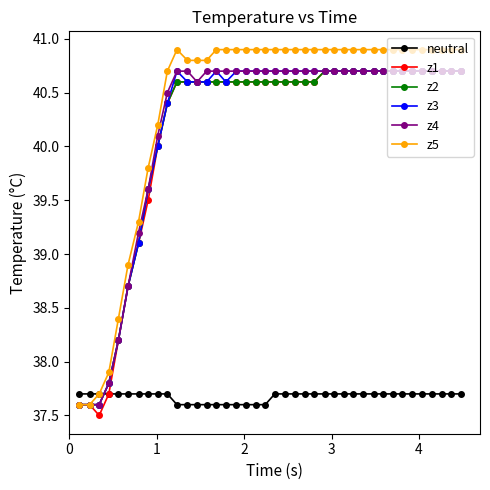

Does the chart display data point markers on the line(s)?

Yes